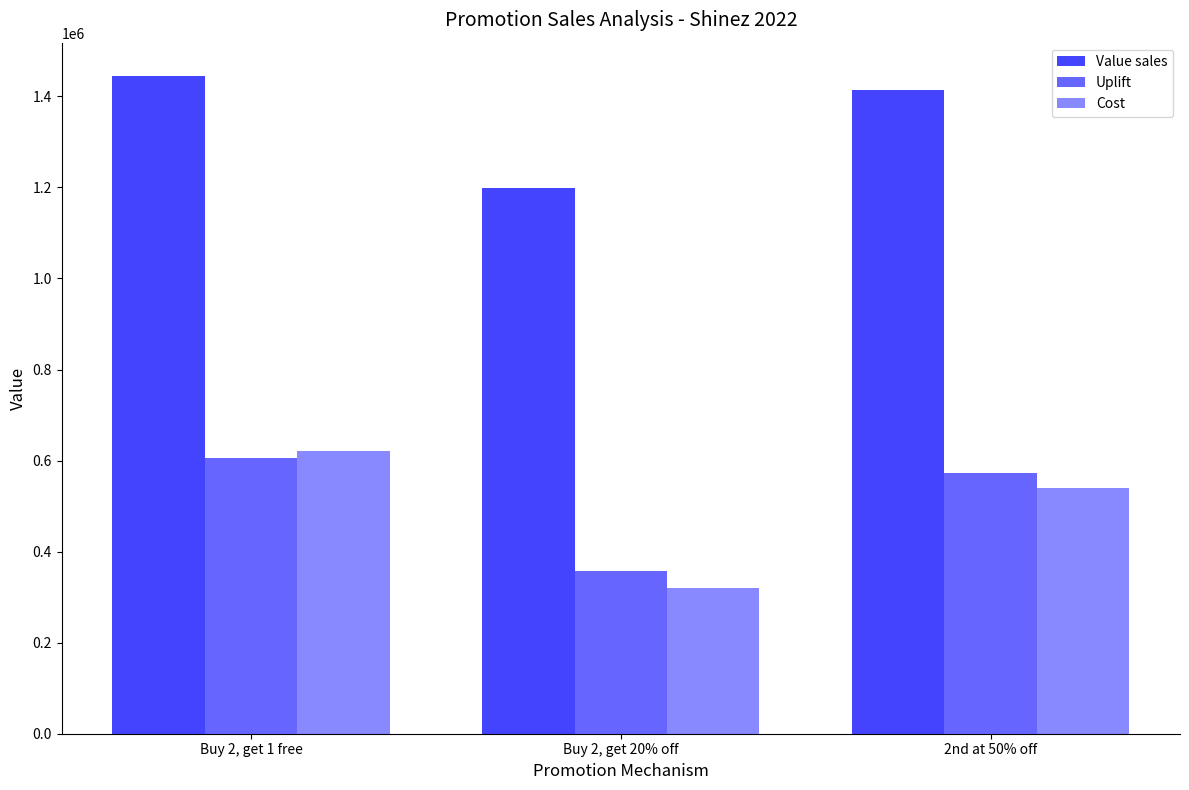

At which label does Value sales reach its peak?

Buy 2, get 1 free